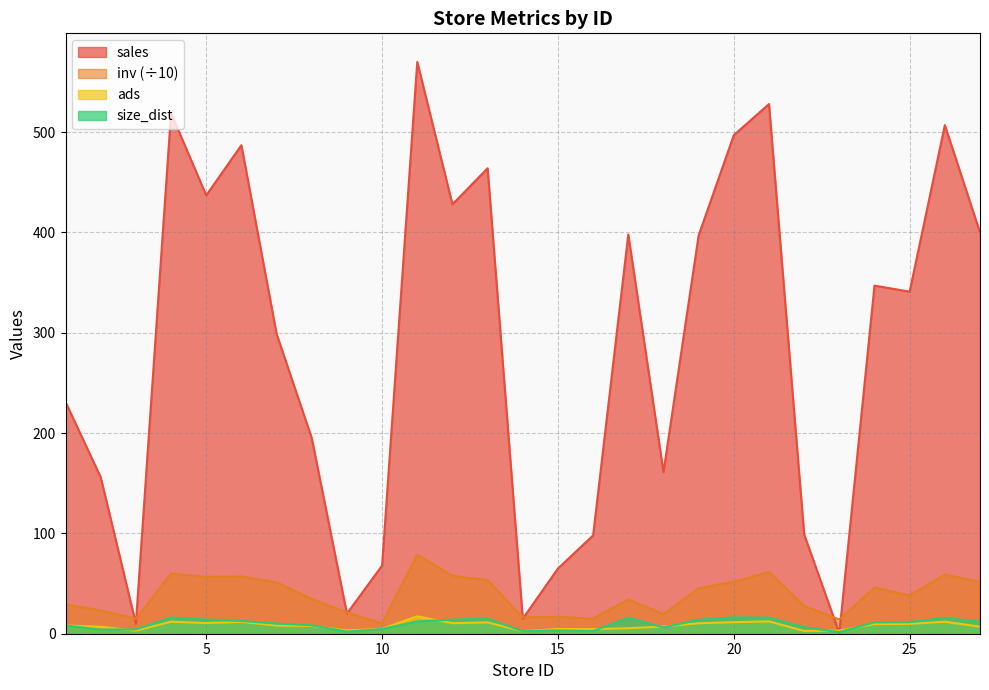

Between 3 and 24, which series saw the biggest shift?

sales